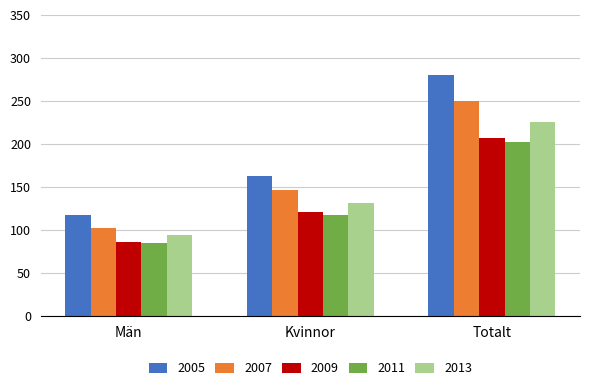

What is the maximum value for 2005?

280.0